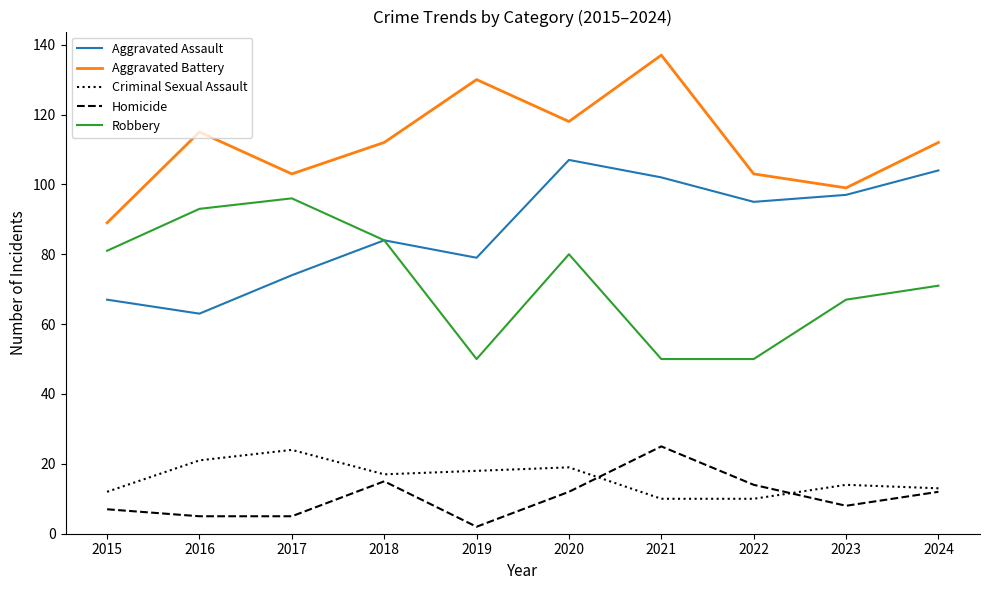

Rank the series at 2020 from lowest to highest value.

Homicide, Criminal Sexual Assault, Robbery, Aggravated Assault, Aggravated Battery